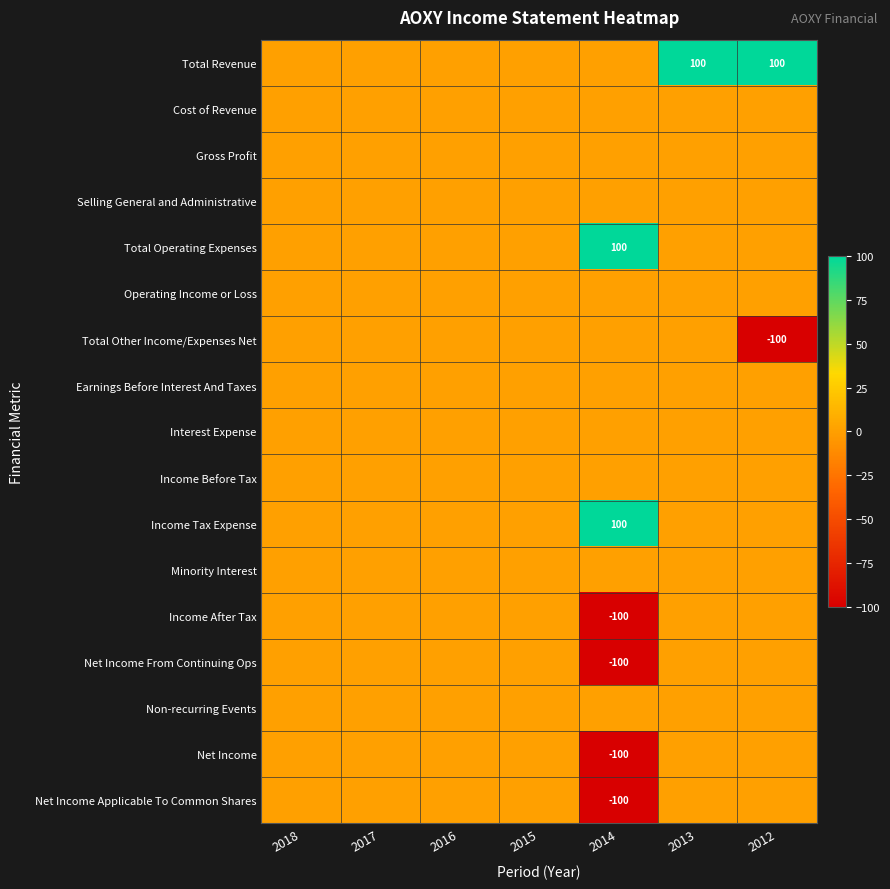

At how many categories does at least one series exceed 92?

3